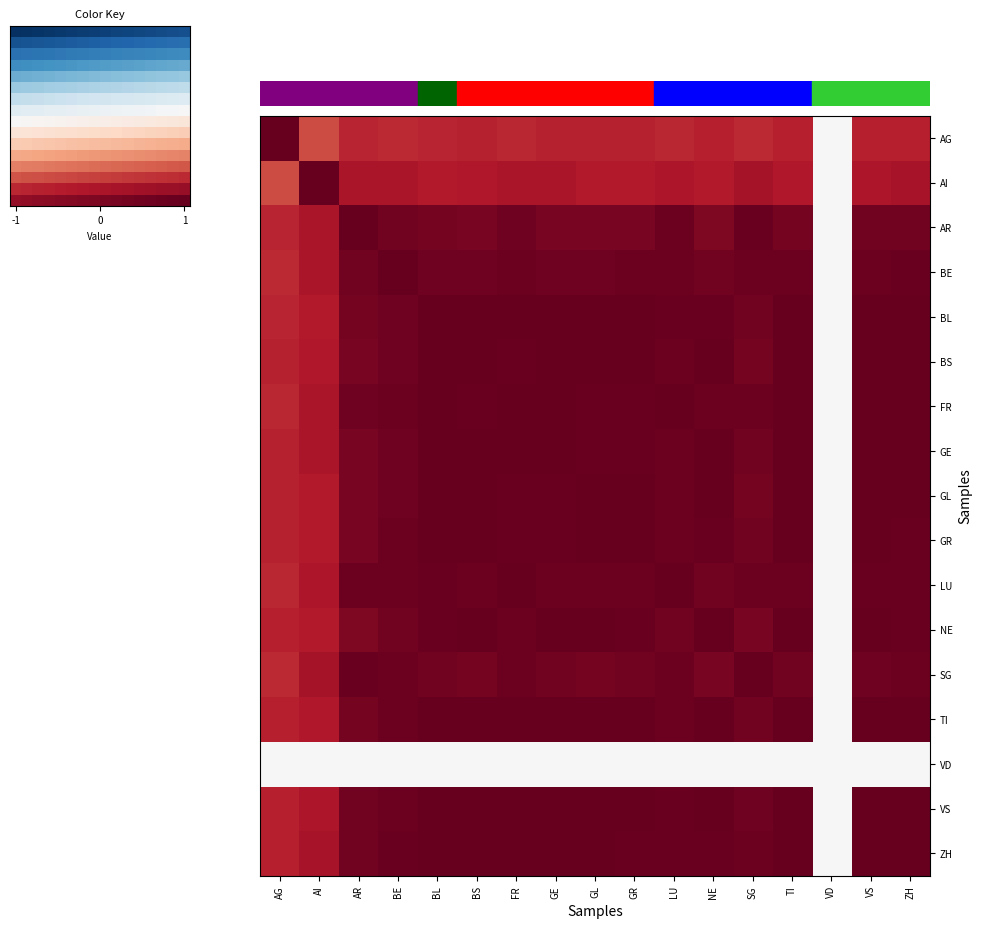

At GL, list the series in order from largest to smallest.

GL, TI, VS, BL, BS, NE, GR, ZH, GE, FR, LU, BE, SG, AR, AI, AG, VD